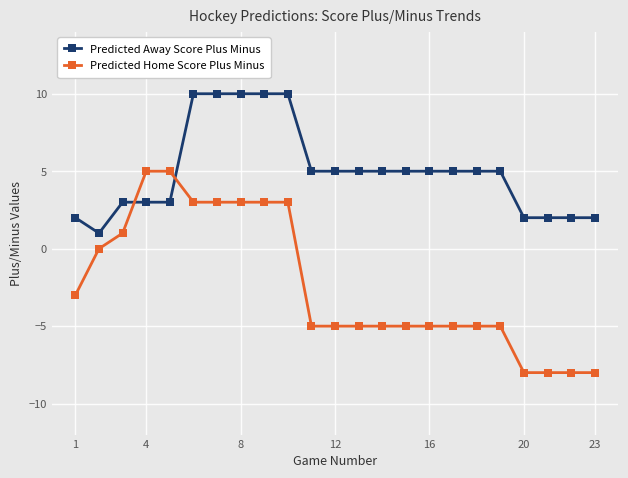

At how many categories does at least one series exceed 9?

5